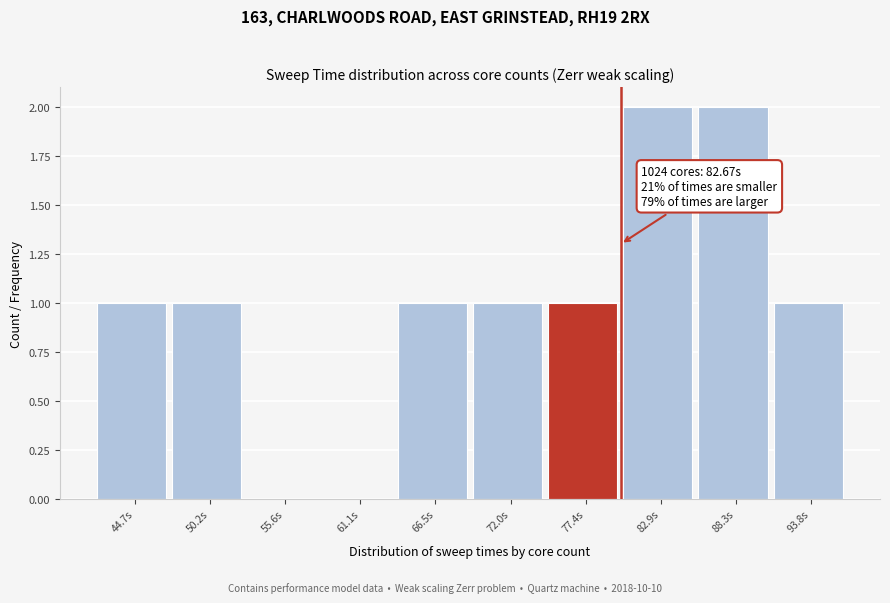

Reading left to right, transcribe all the data shown in this chart.

44.7s=1	50.2s=1	55.6s=0	61.1s=0	66.5s=1	72.0s=1	77.4s=1	82.9s=2	88.3s=2	93.8s=1